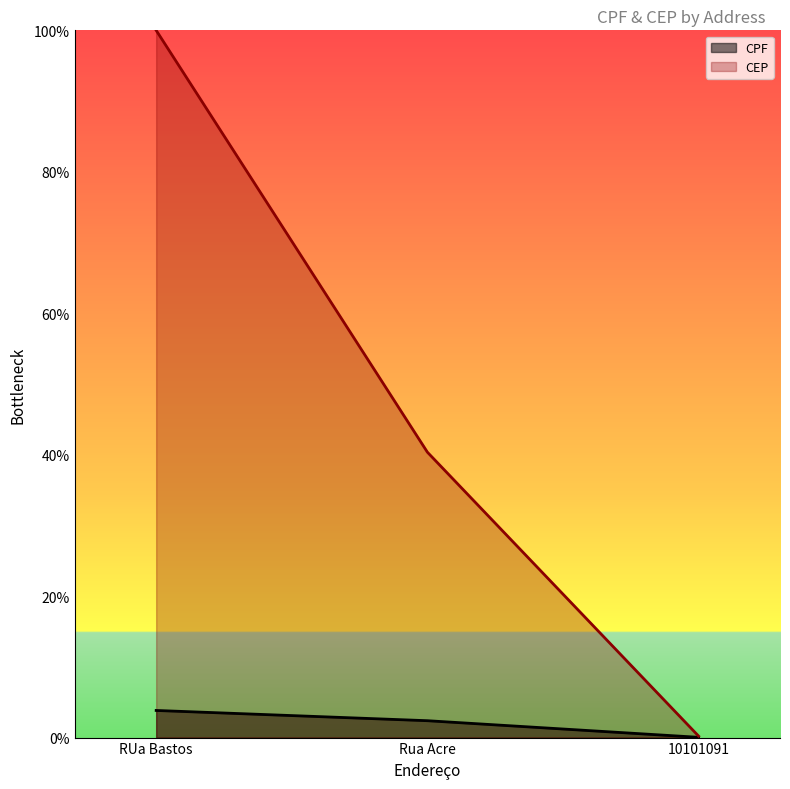

What is the label of the 3rd point from the left?

10101091